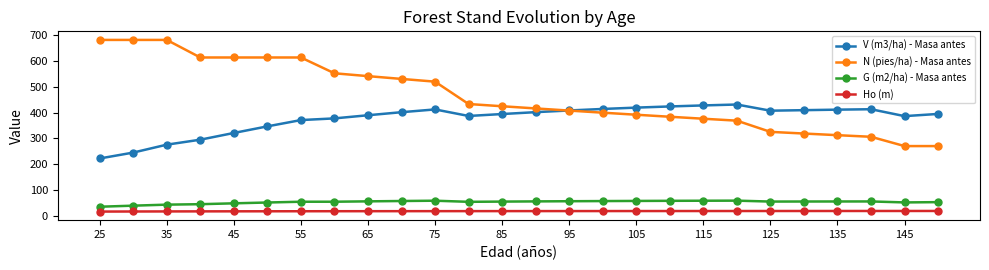

What is the maximum value for V (m3/ha) - Masa antes?

431.5